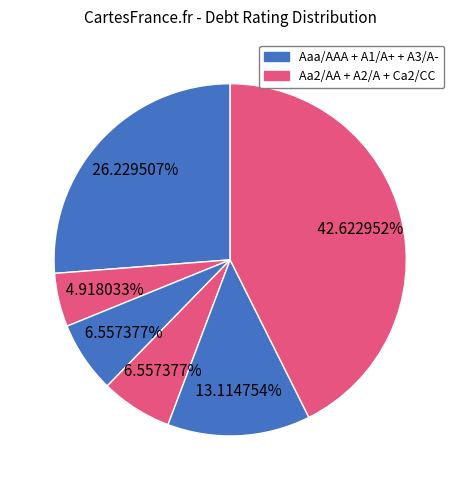

What is the smallest slice in the pie chart?

Aa2/AA